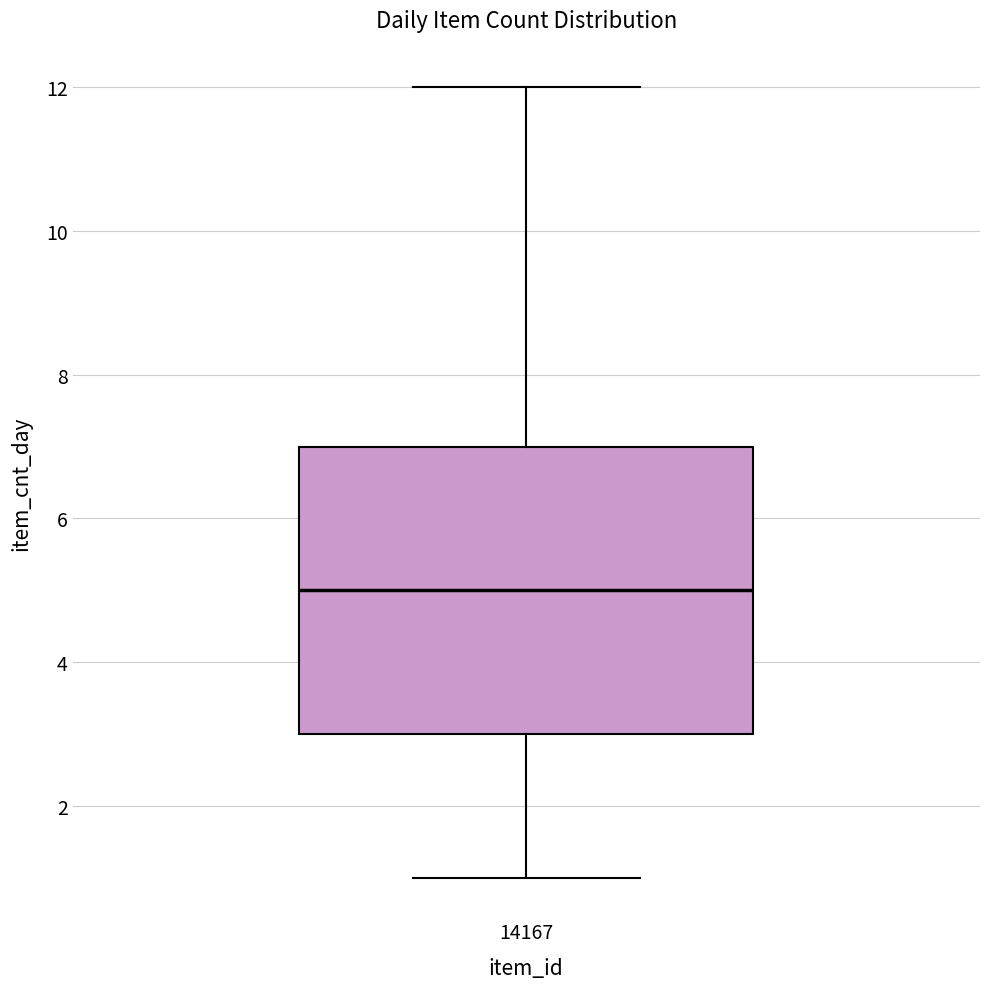

Where does the upper whisker of the box at x = 14167 end on the y-axis? The values are not printed on the chart, so give them approximately, as read against the axis.

12